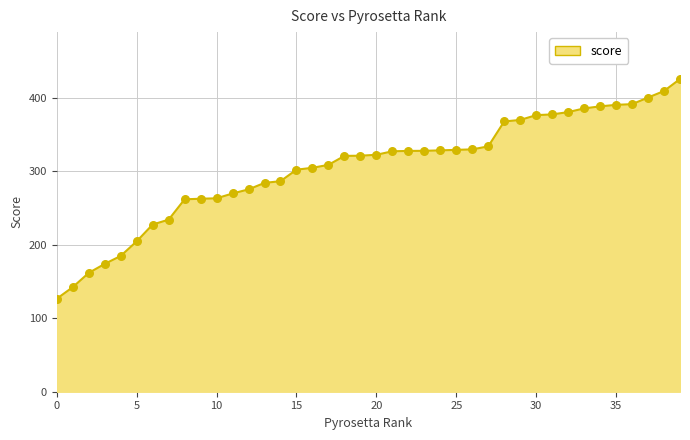

What is the minimum value shown in the chart?

126.5